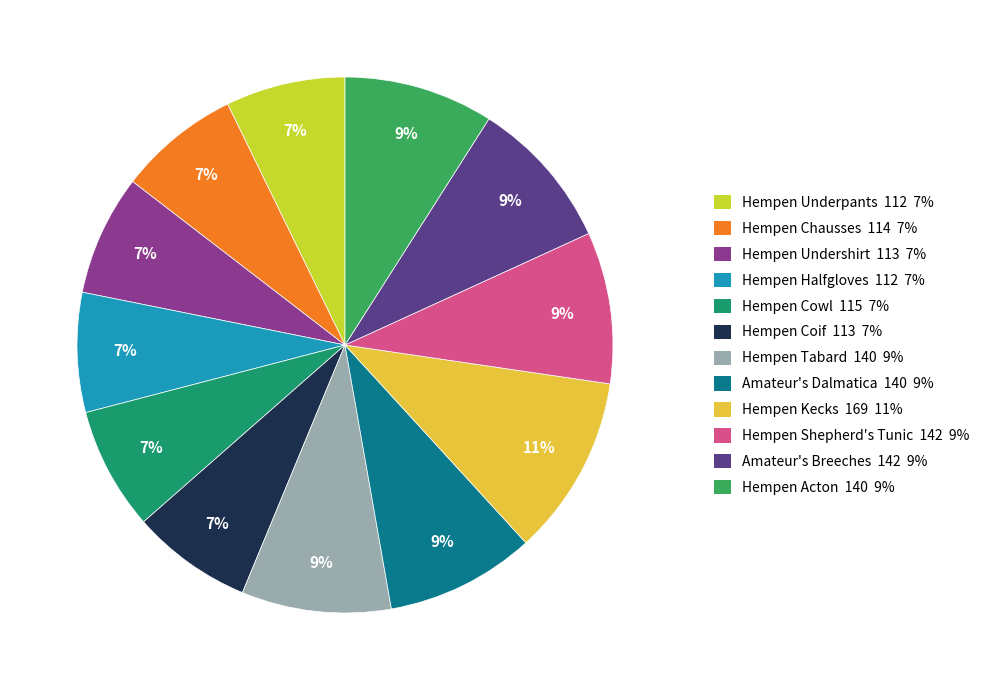

Combined, do Hempen Halfgloves and Hempen Acton account for over 50%?

No